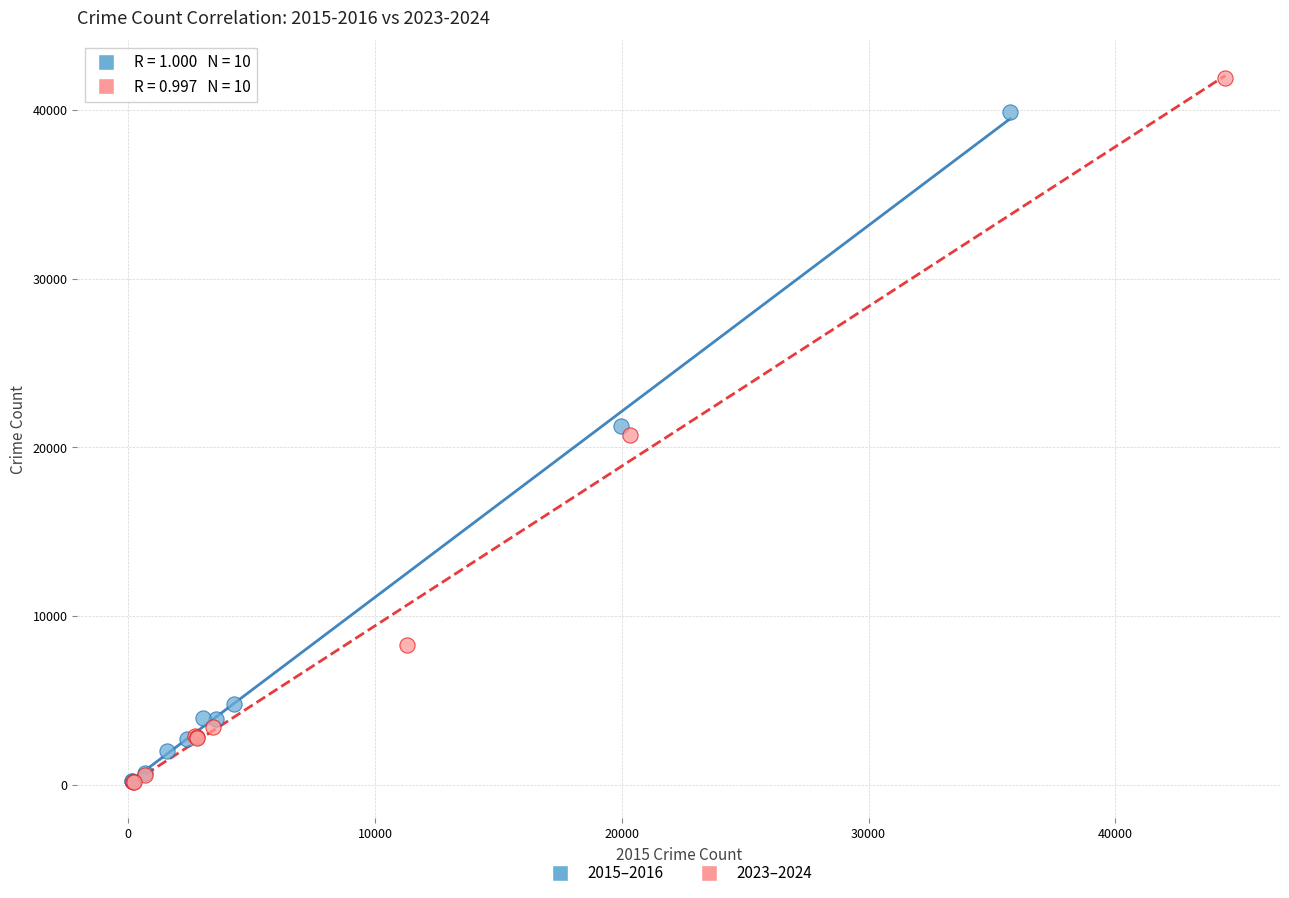

Which series has the widest spread of Y values?

2023–2024